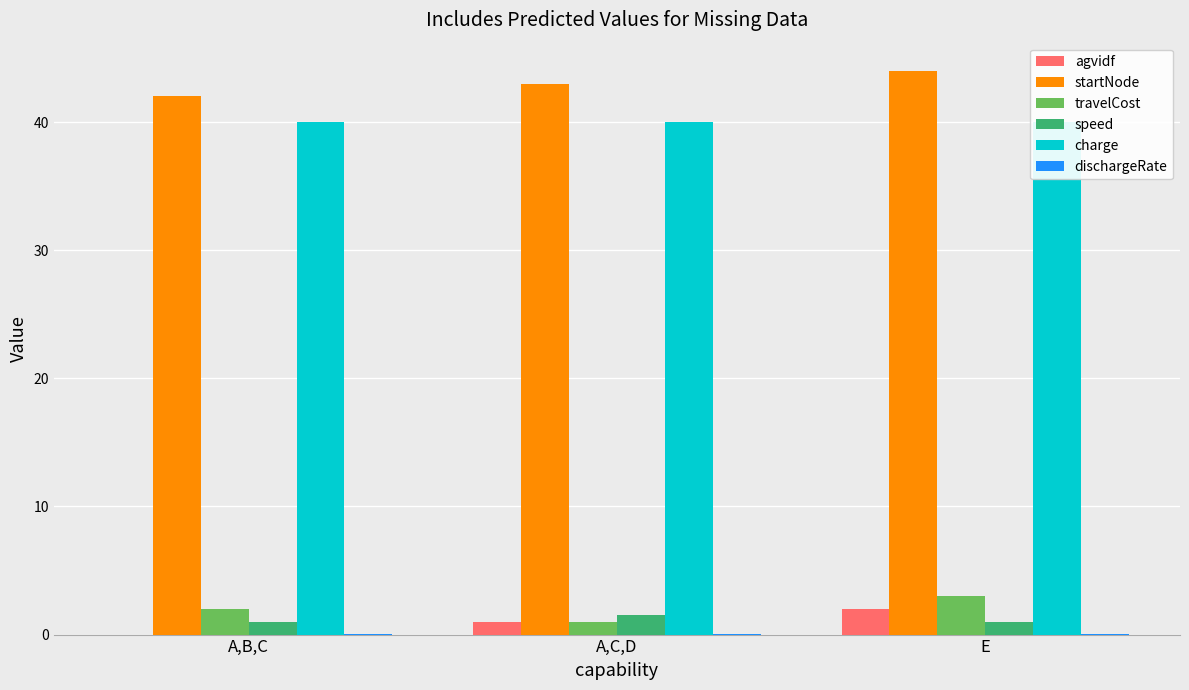

The agvidf series shows 3.2 at E. True or false?

False